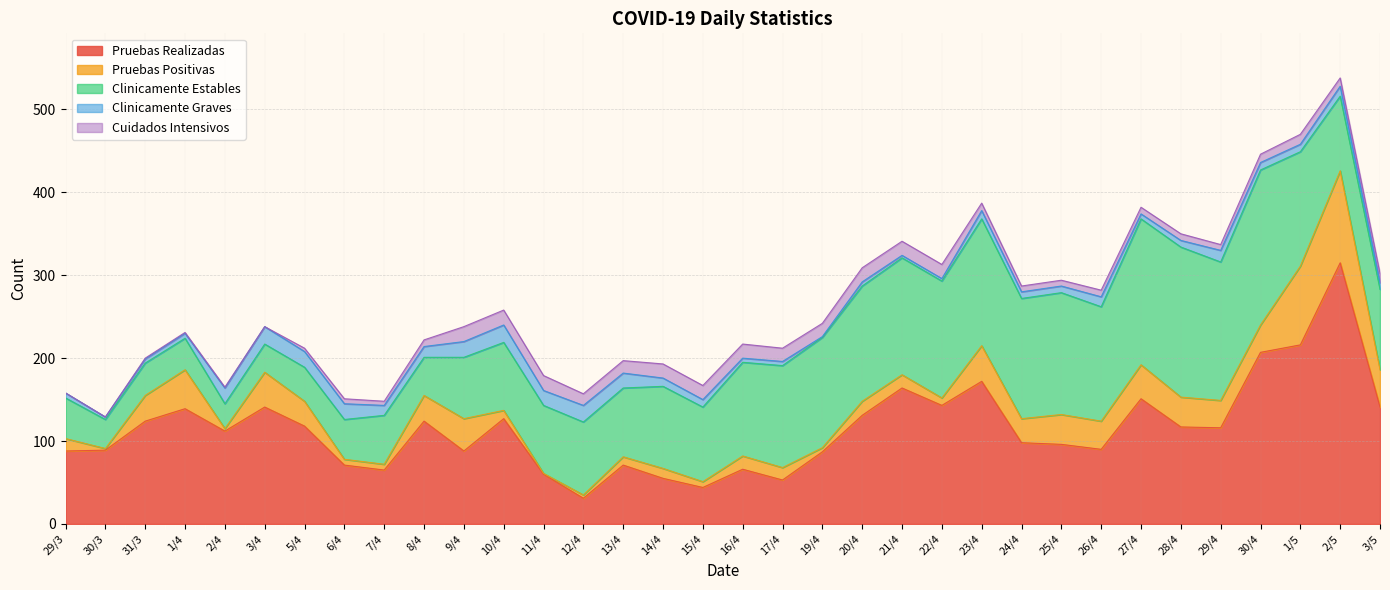

What are all the series names shown in the legend?

Pruebas Realizadas, Pruebas Positivas, Clinicamente Estables, Clinicamente Graves, Cuidados Intensivos